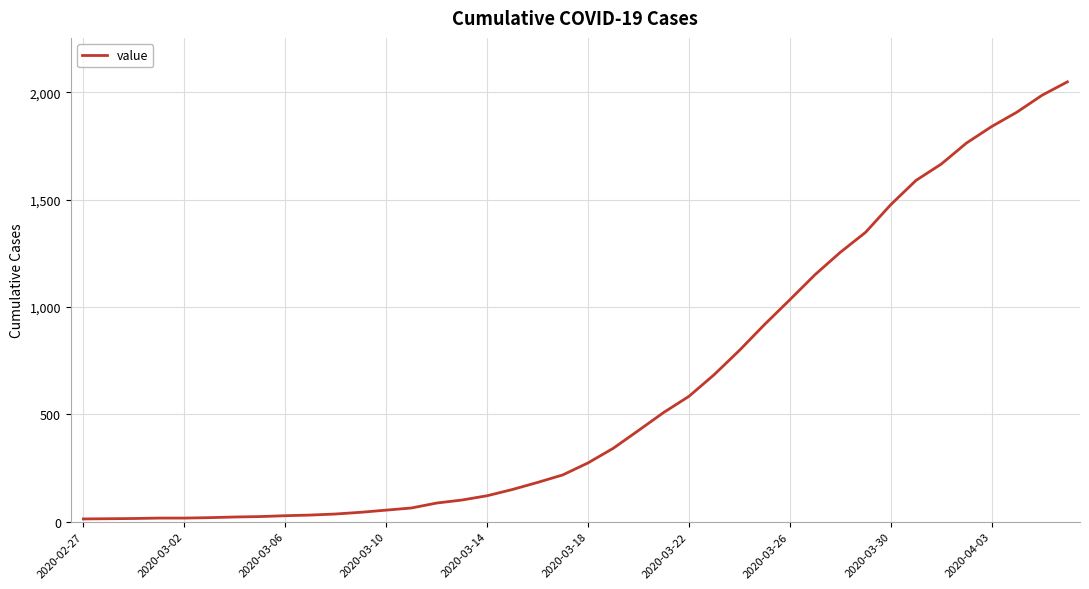

Does the chart display data point markers on the line(s)?

No